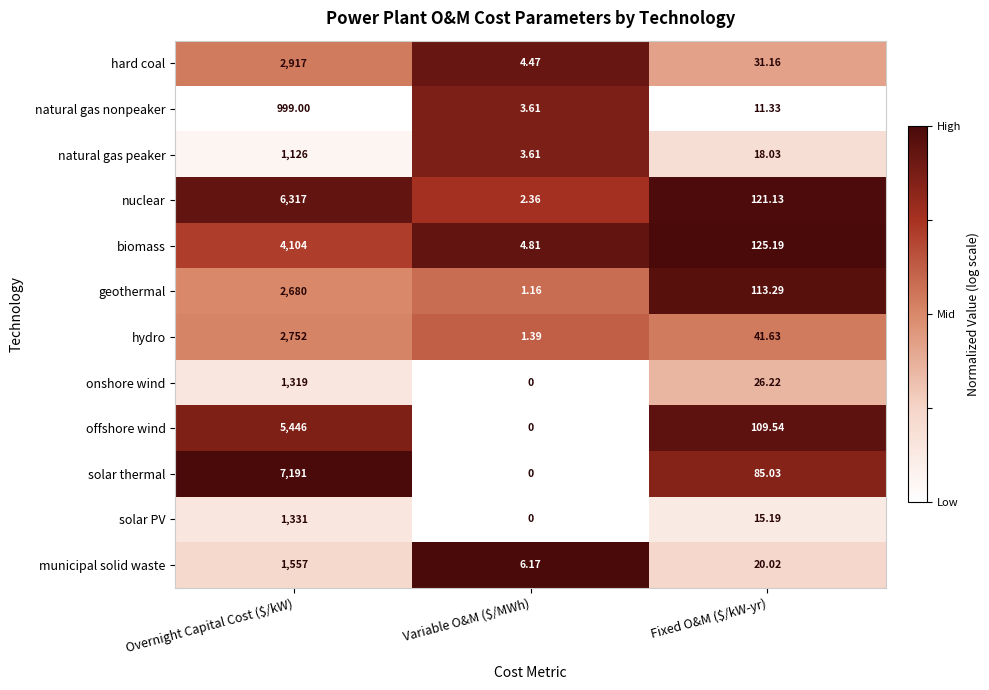

Which category has the lowest value in the offshore wind series?

Variable O&M ($/MWh)